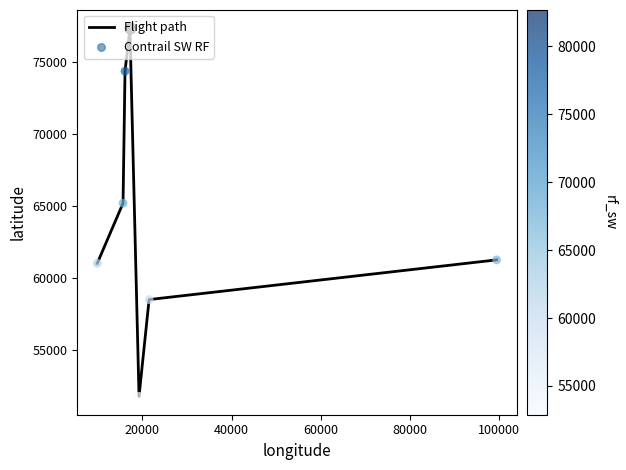

What is the sum of all values?

449595